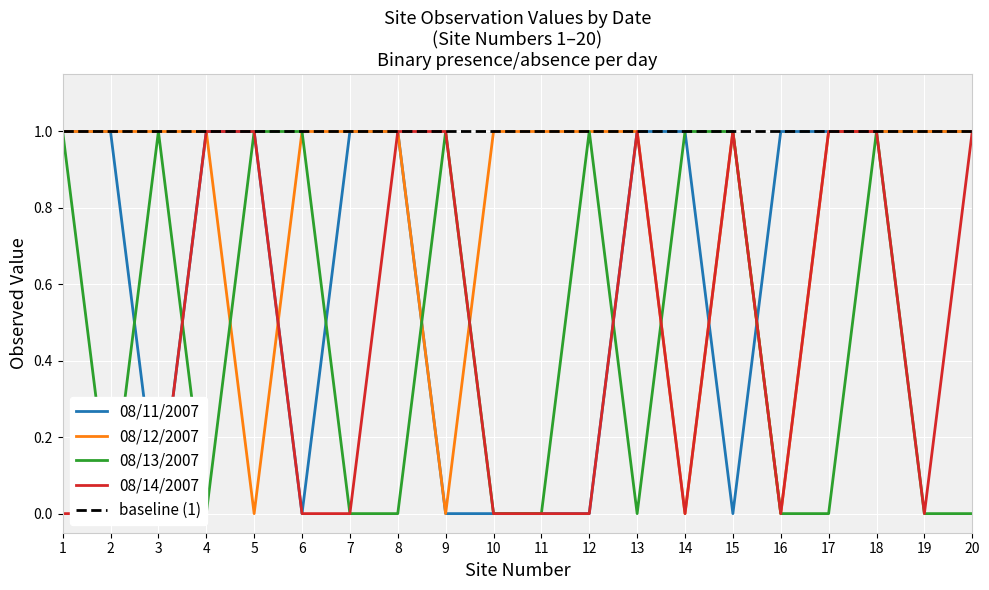

At how many categories does at least one series exceed 0?

20